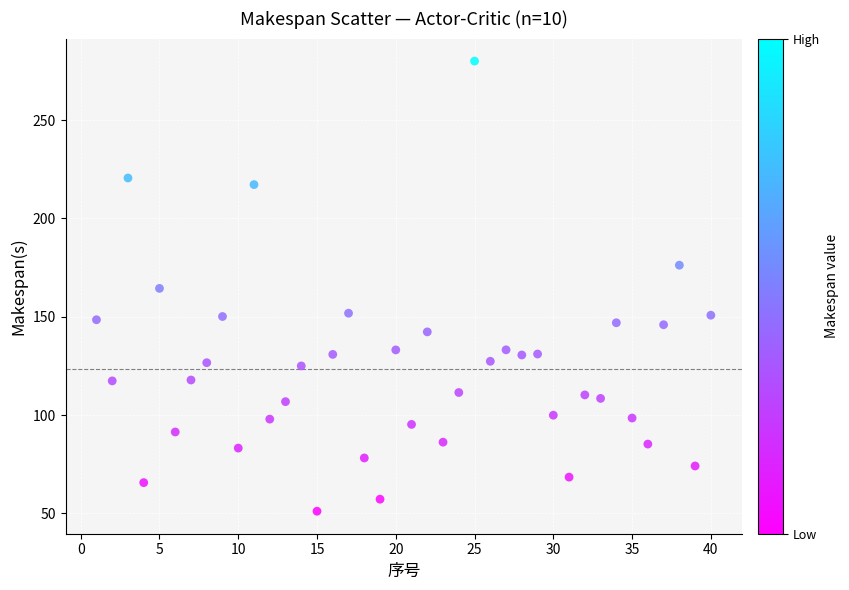

What is the range of X values (max minus min)?

39.0